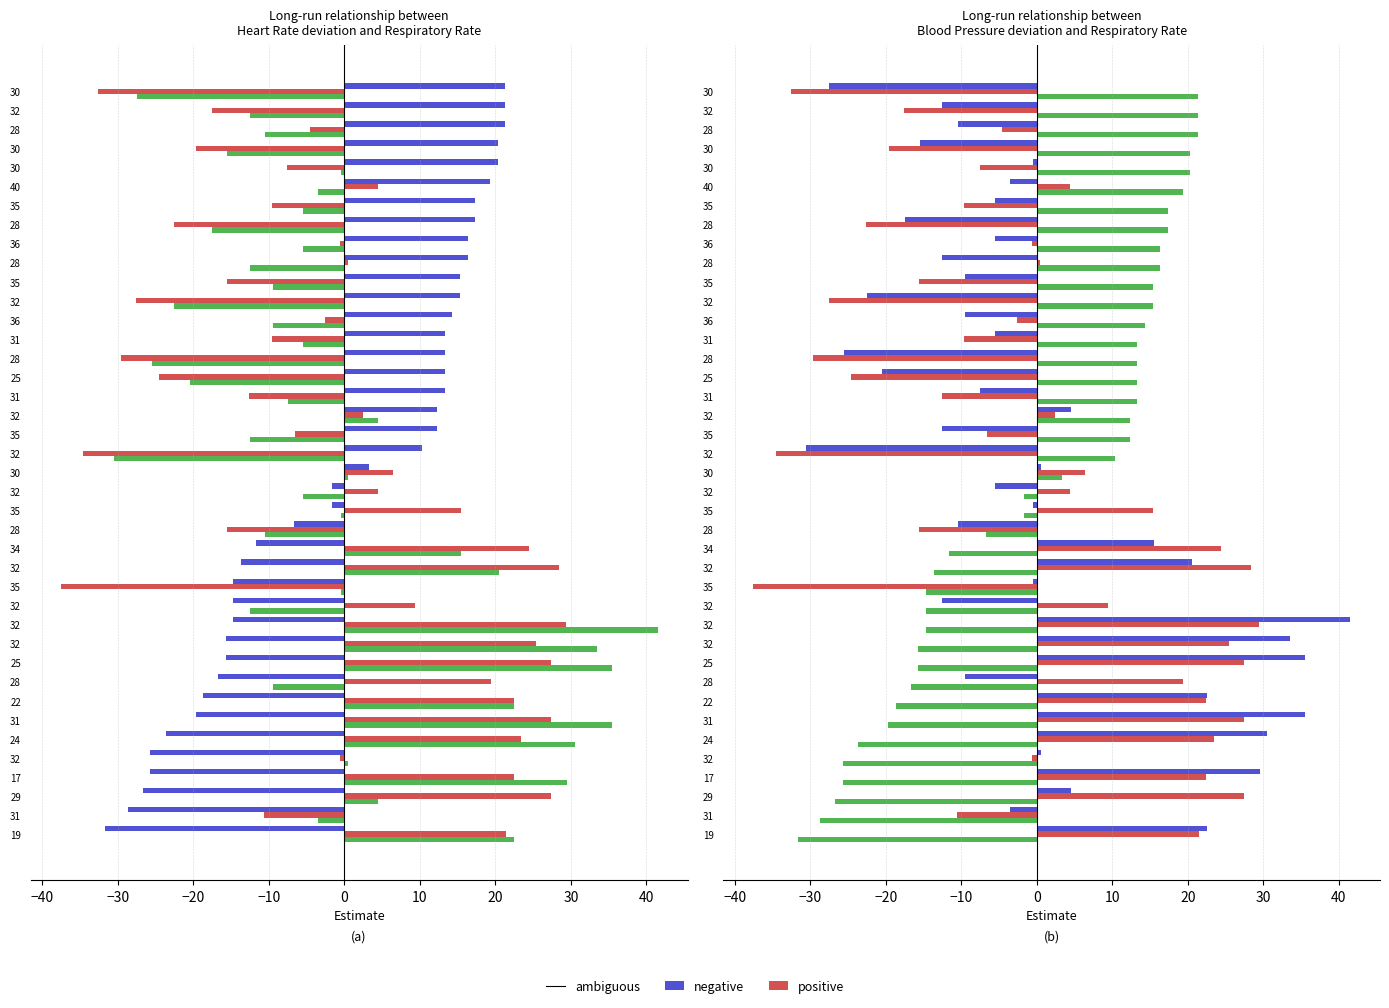

How many data points in Mean BP are less than 0?

21